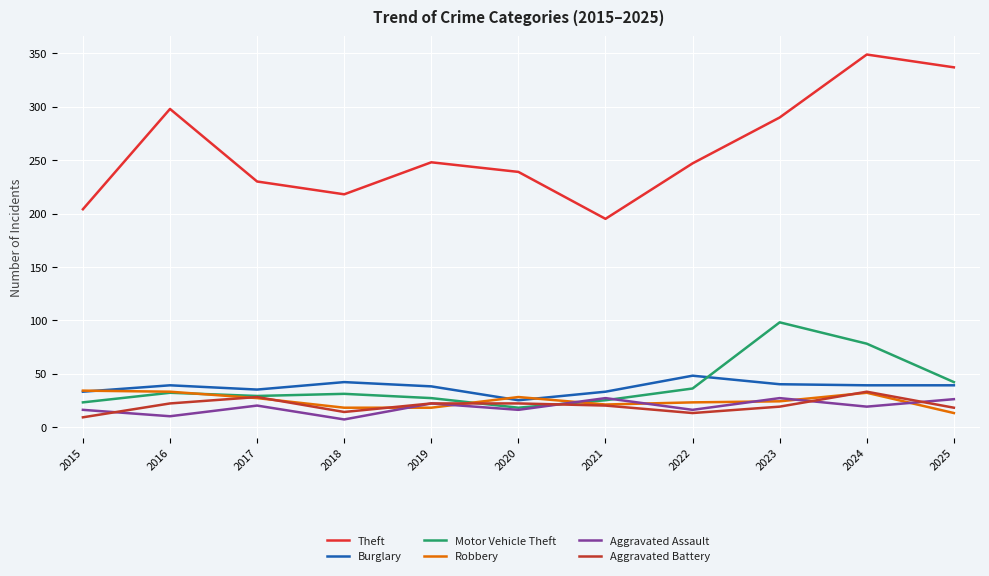

What is the sum of all Burglary values?

411